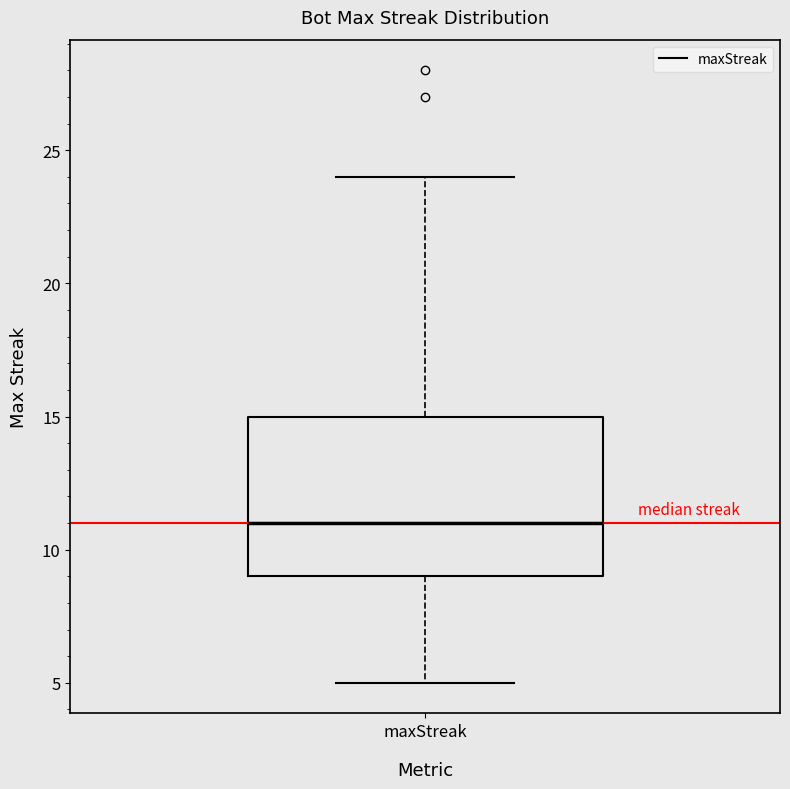

Where is the upper edge of the box for maxStreak on the y-axis? The values are not printed on the chart, so give them approximately, as read against the axis.

15